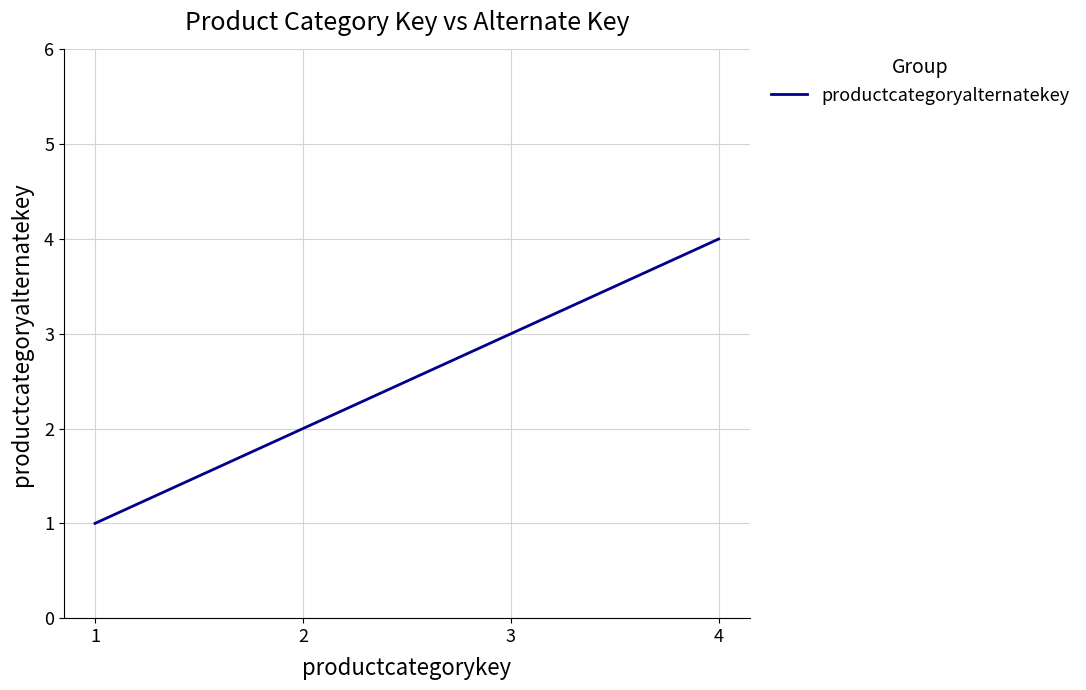

What is the difference between the second highest and minimum values?

2